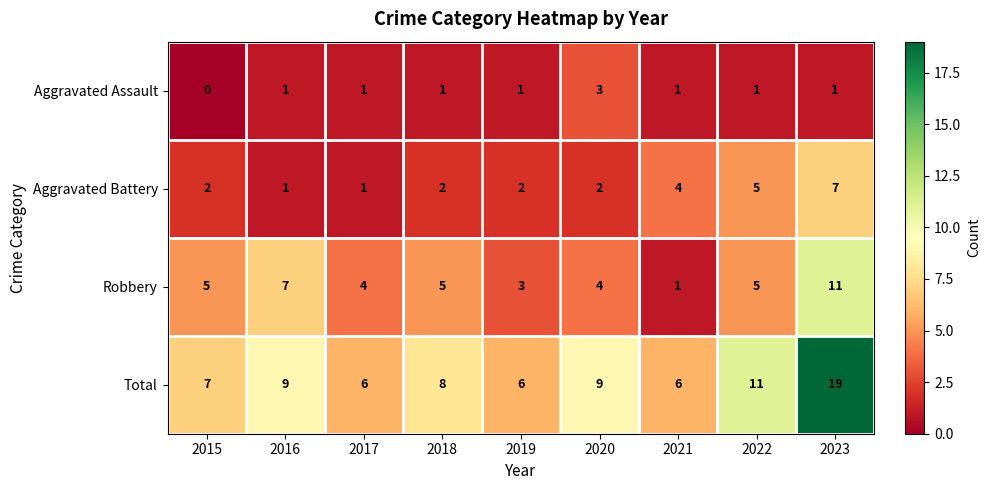

The value of Aggravated Assault at 2018 is 1. True or false?

True